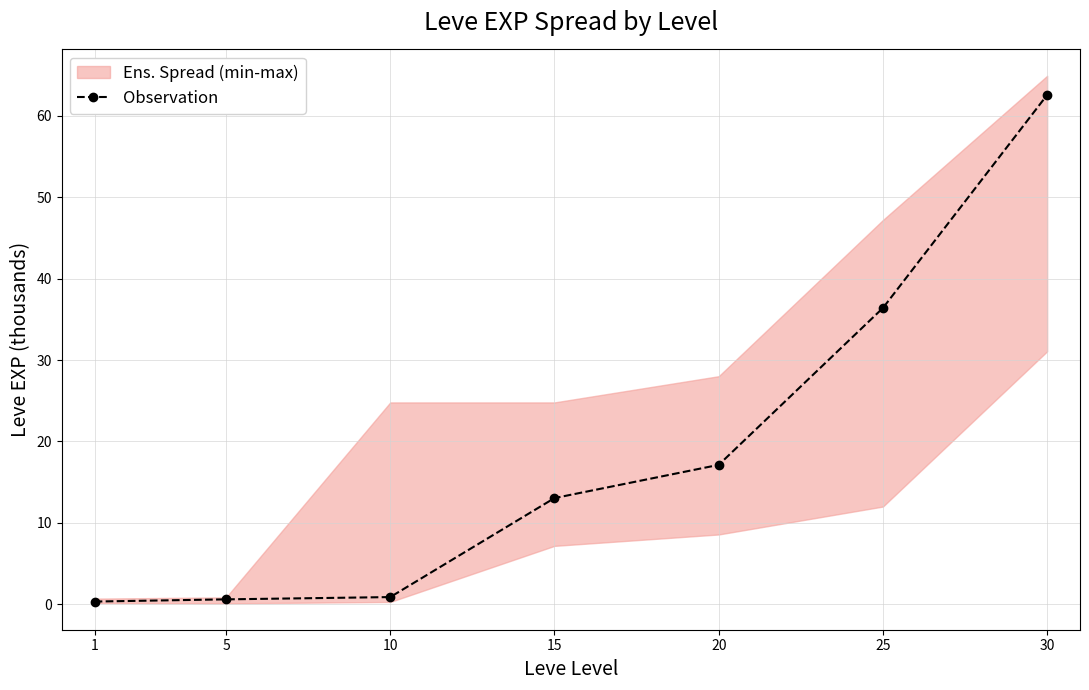

Reading left to right, transcribe all the data shown in this chart.

1=0.3	5=0.6	10=0.9	15=13.0	20=17.1	25=36.4	30=62.6